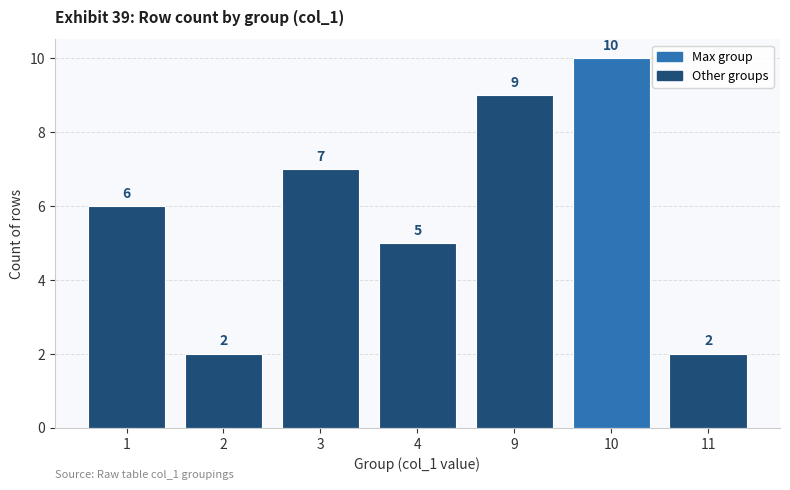

The chart shows a value of 4 at 10. True or false?

False